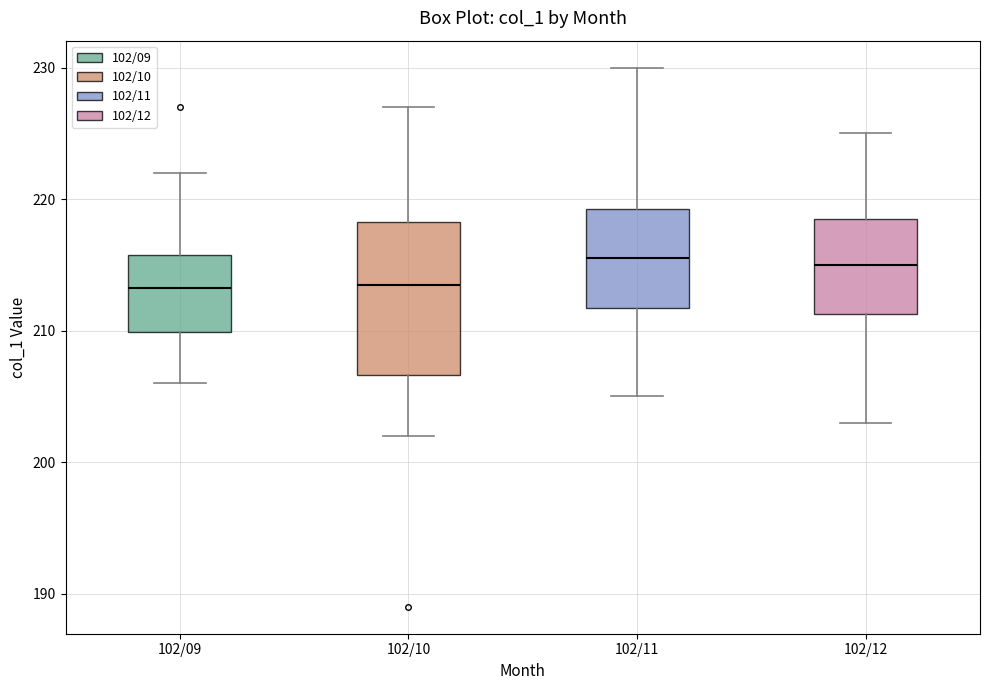

Reading left to right, read every box against the y-axis: the position of its median line, the range the box covers, and the ends of its whiskers. The values are not printed on the chart, so give them approximately, as read against the axis.

102/09: median 213, box 210 to 216, whiskers 206 to 222
102/10: median 214, box 207 to 218, whiskers 202 to 227
102/11: median 216, box 212 to 219, whiskers 205 to 230
102/12: median 215, box 211 to 219, whiskers 203 to 225